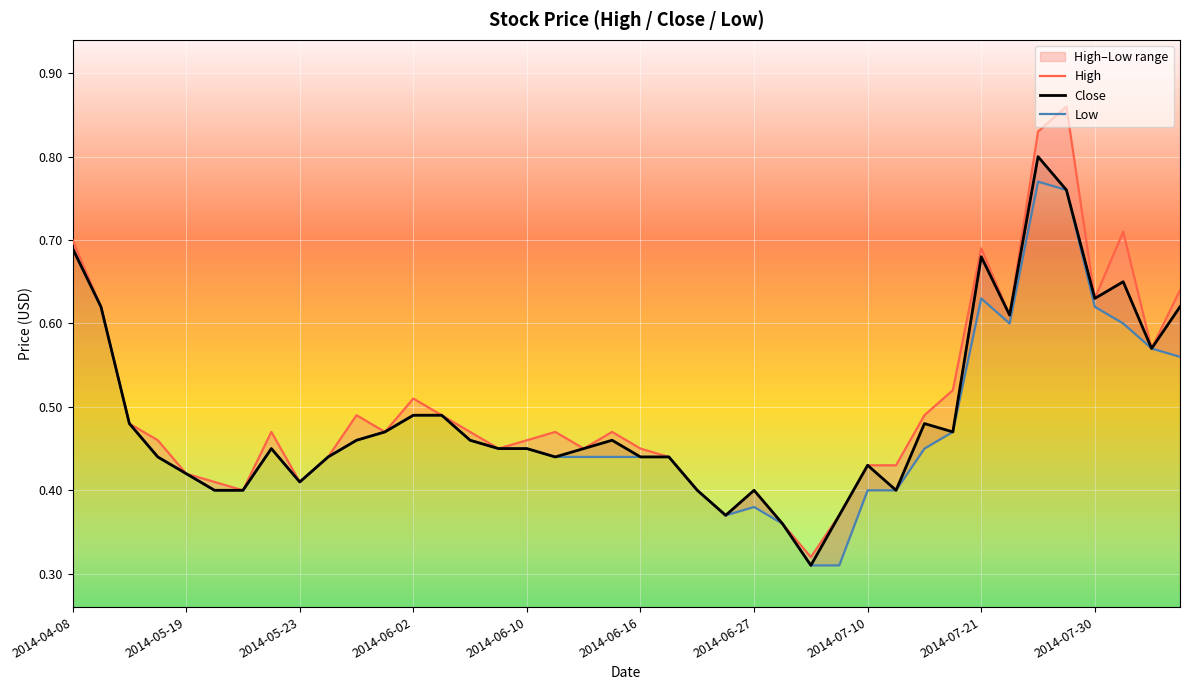

What is the lowest value of the Low series?

0.3